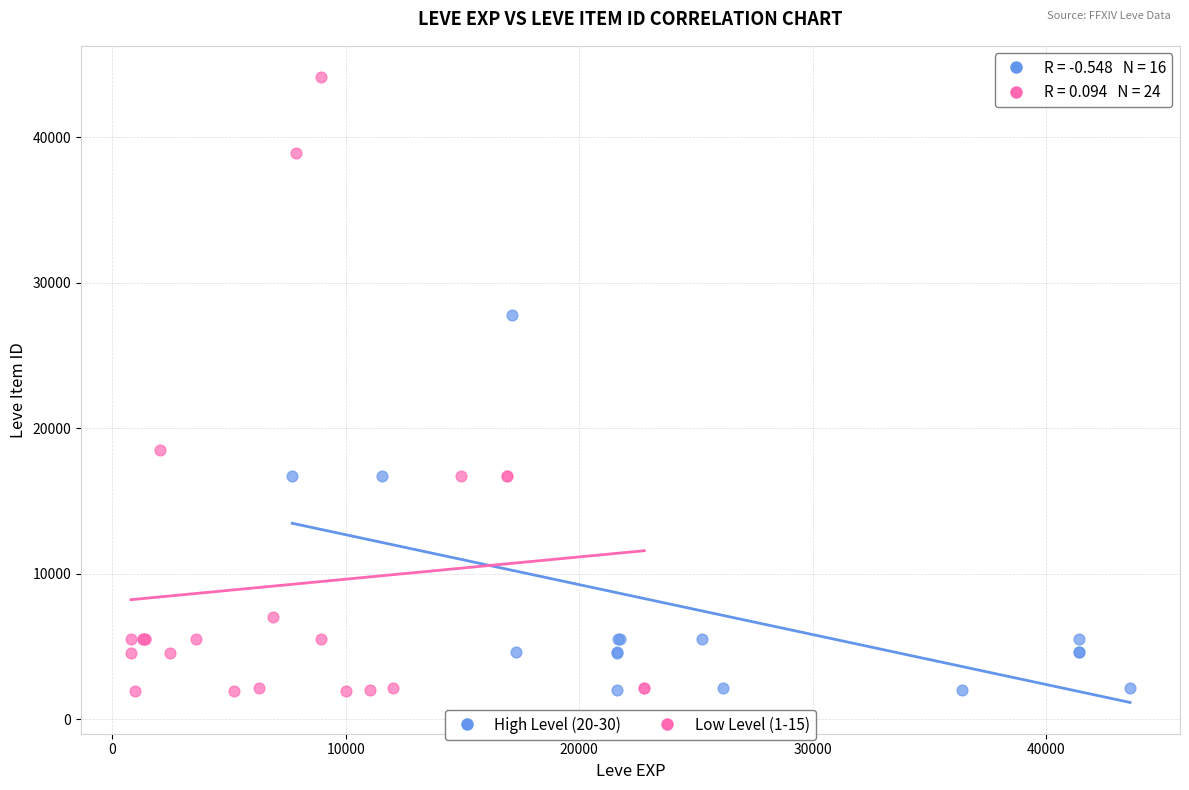

Which series has the largest Y range (max minus min)?

Low Level (1-15)